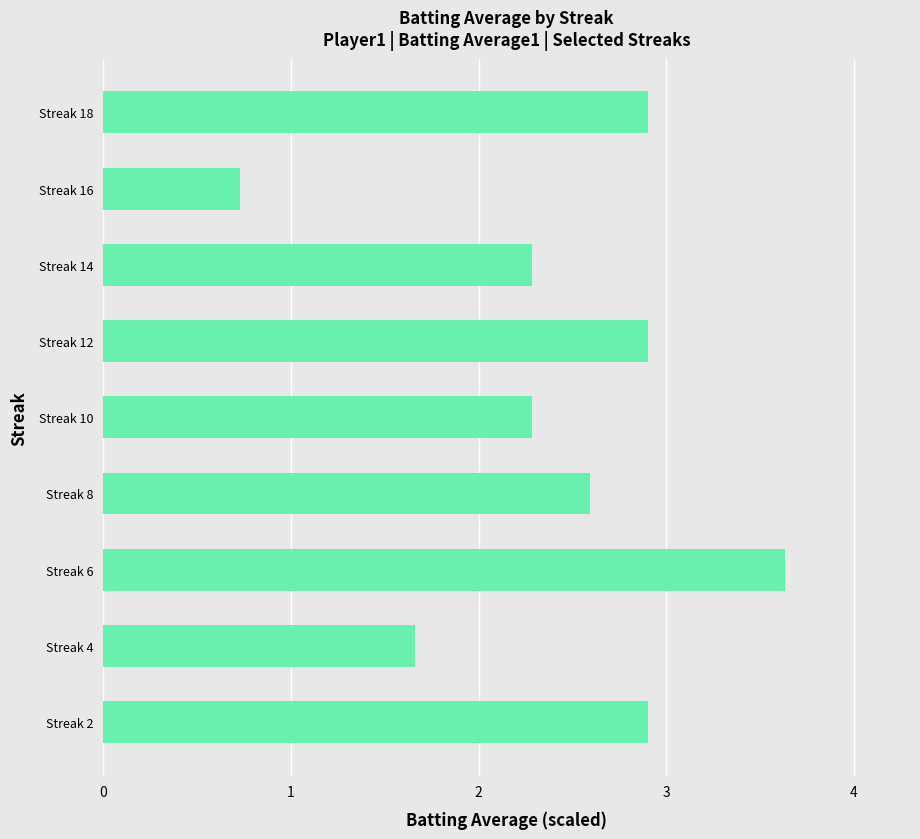

What is the minimum value shown in the chart?

0.7